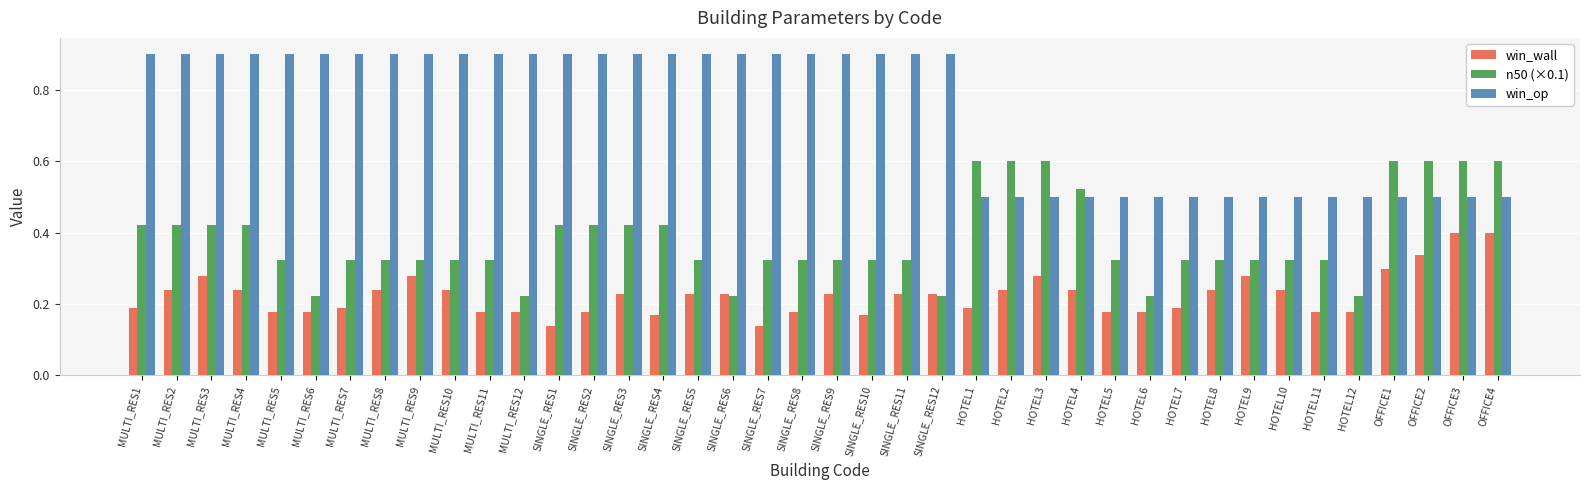

What is the label of the 36th bar from the right?

MULTI_RES5